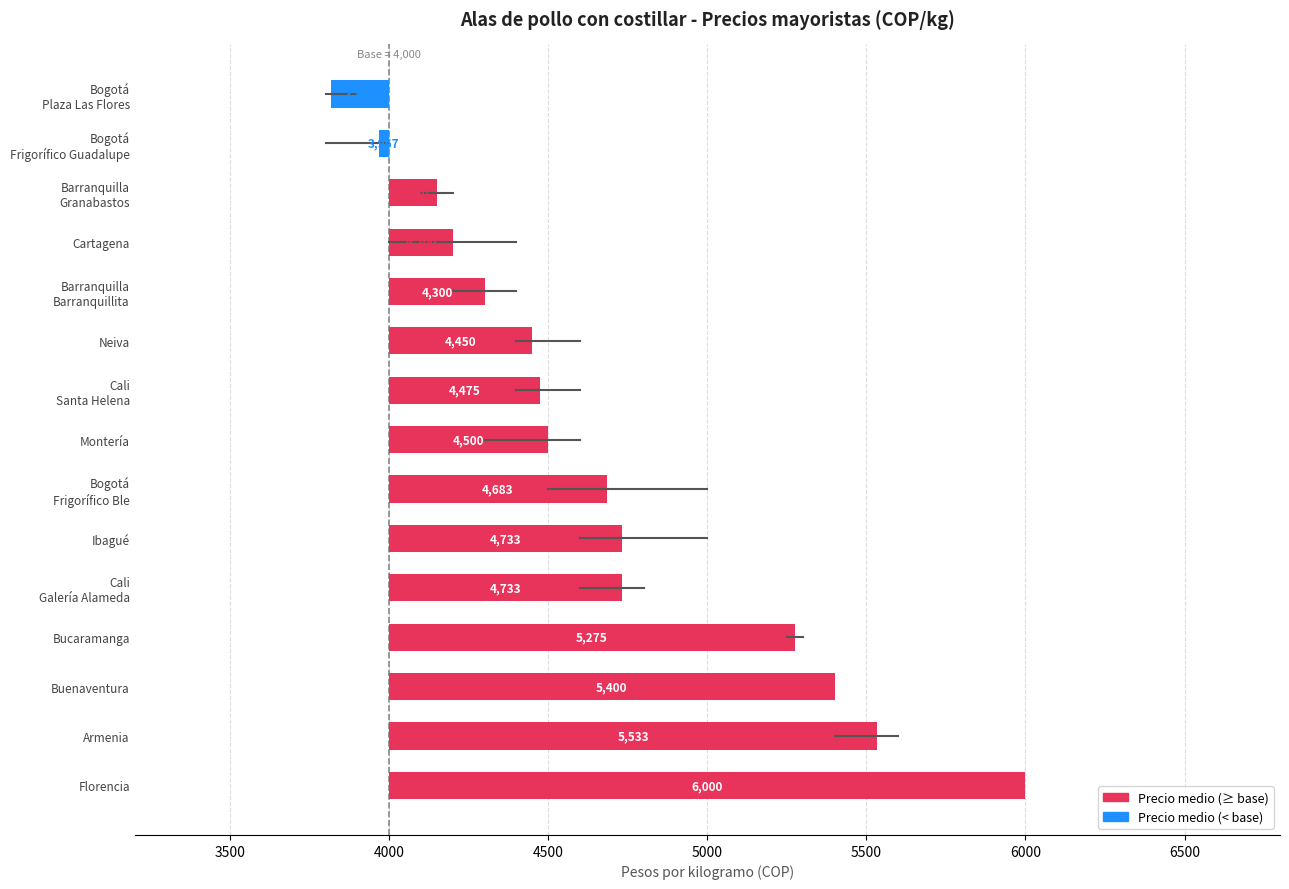

How many groups of bars are there?

15